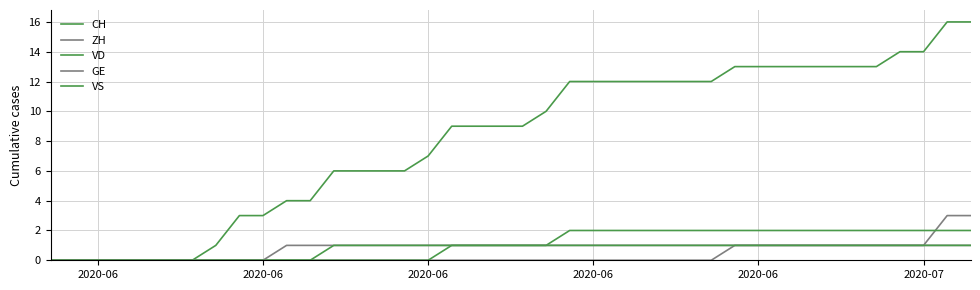

Which series has the widest spread of values?

CH